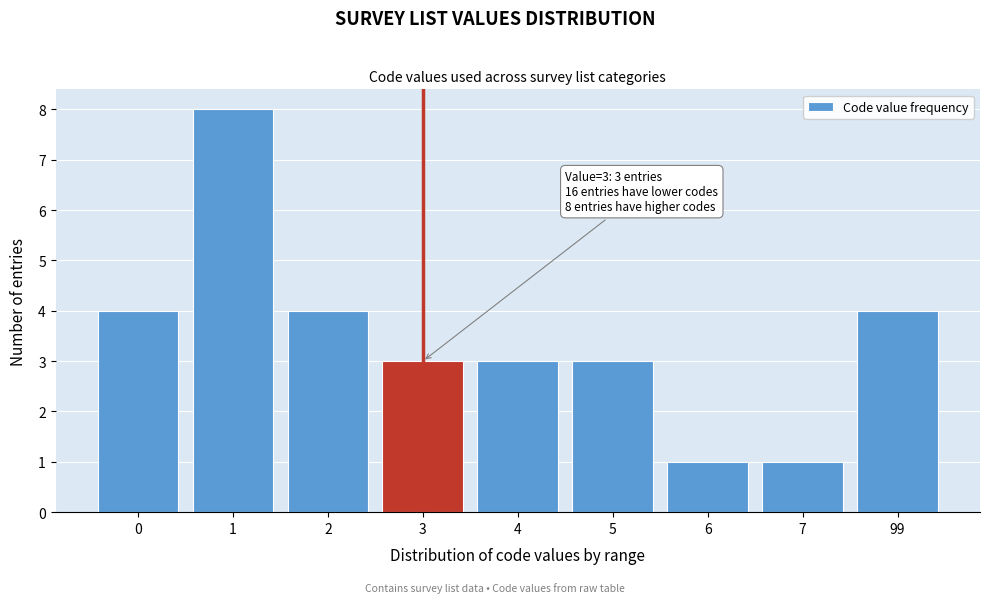

Reading left to right, list all the values displayed in this chart.

4	8	4	3	3	3	1	1	4